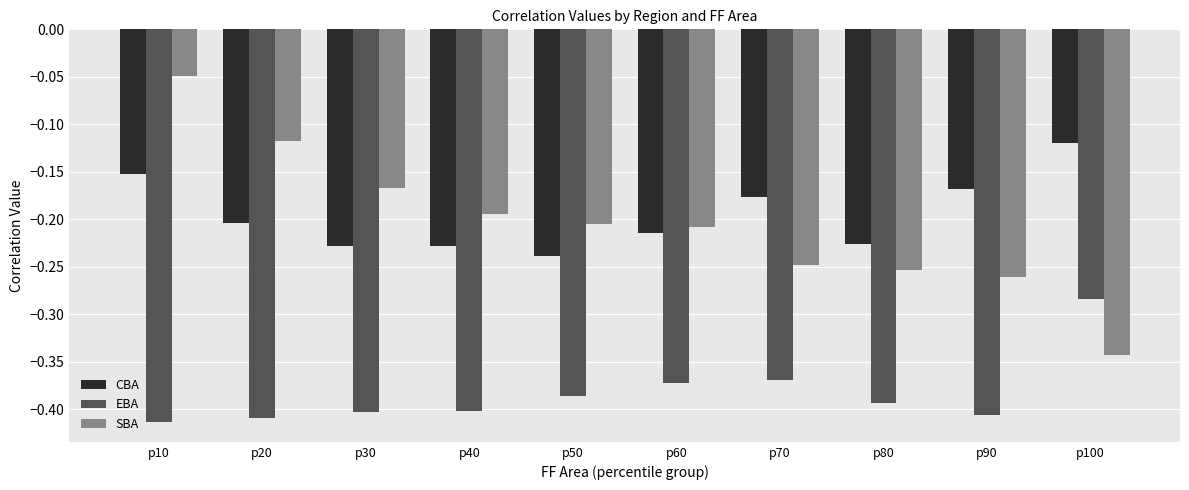

What is the difference between the maximum and minimum values in the SBA series?

0.3